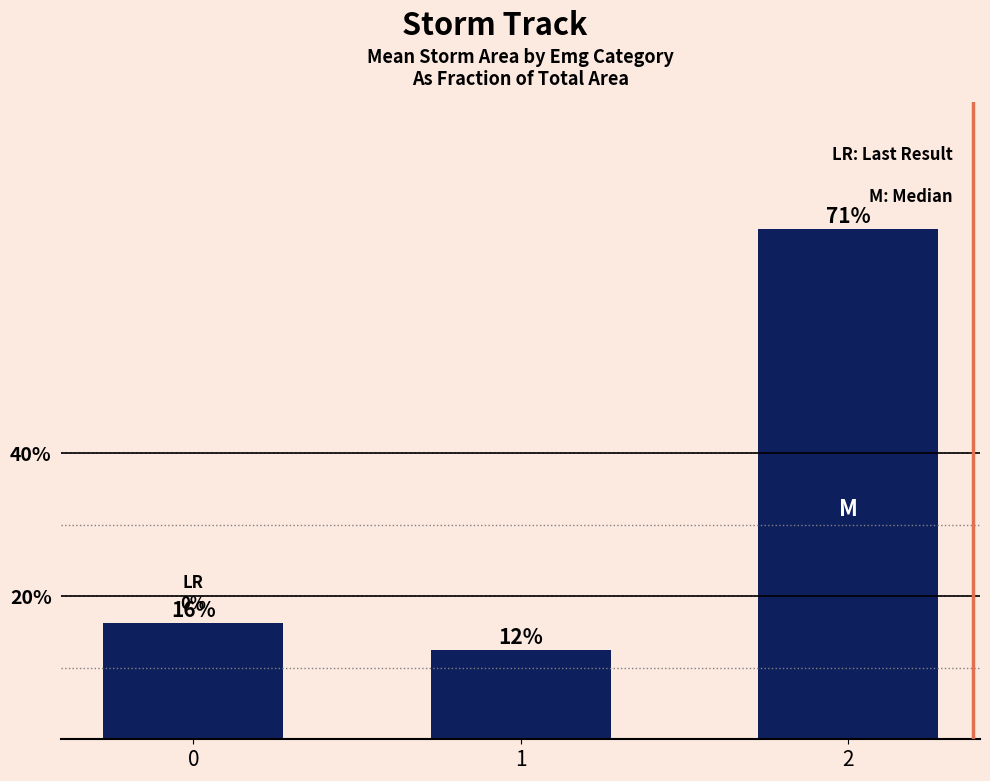

What is the ratio of the value at 2 to the value at 0?

4.4